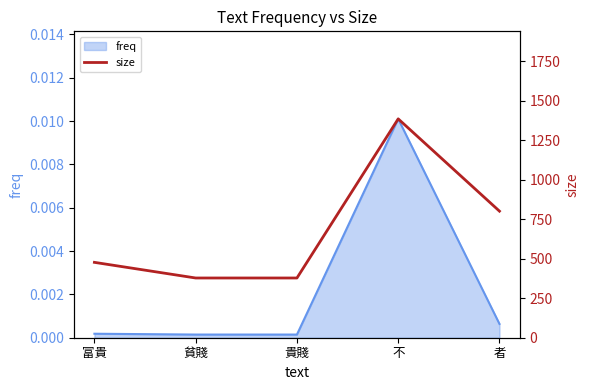

Does the chart have visible grid lines?

No